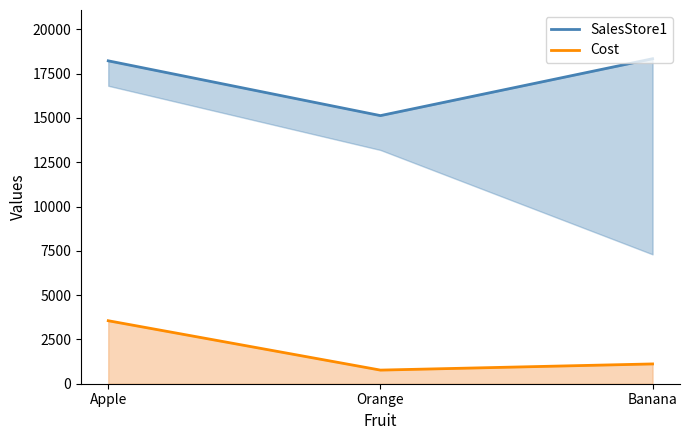

Is the value of Cost at Banana greater than the value of SalesStore1 at Apple?

No